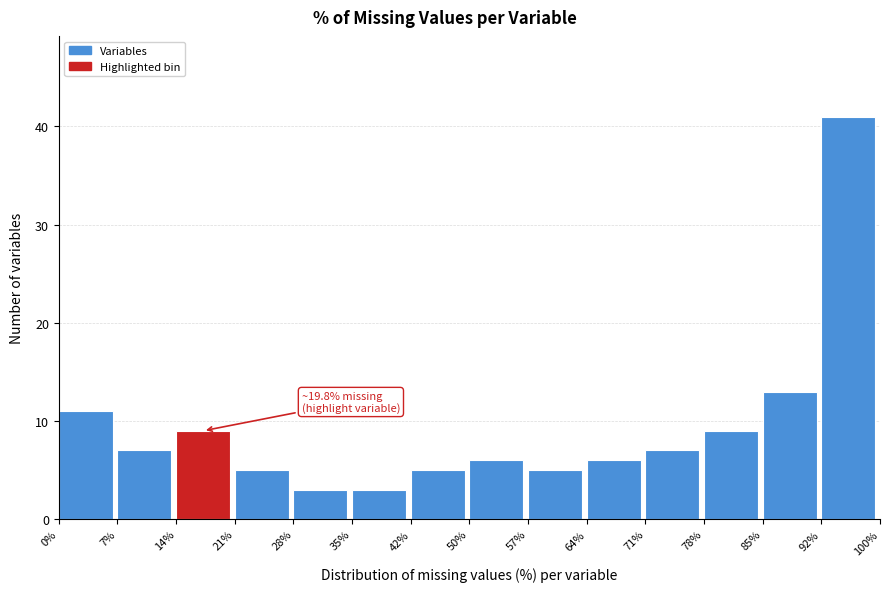

Over which range of the x-axis is the bar tallest?

92% to 100%